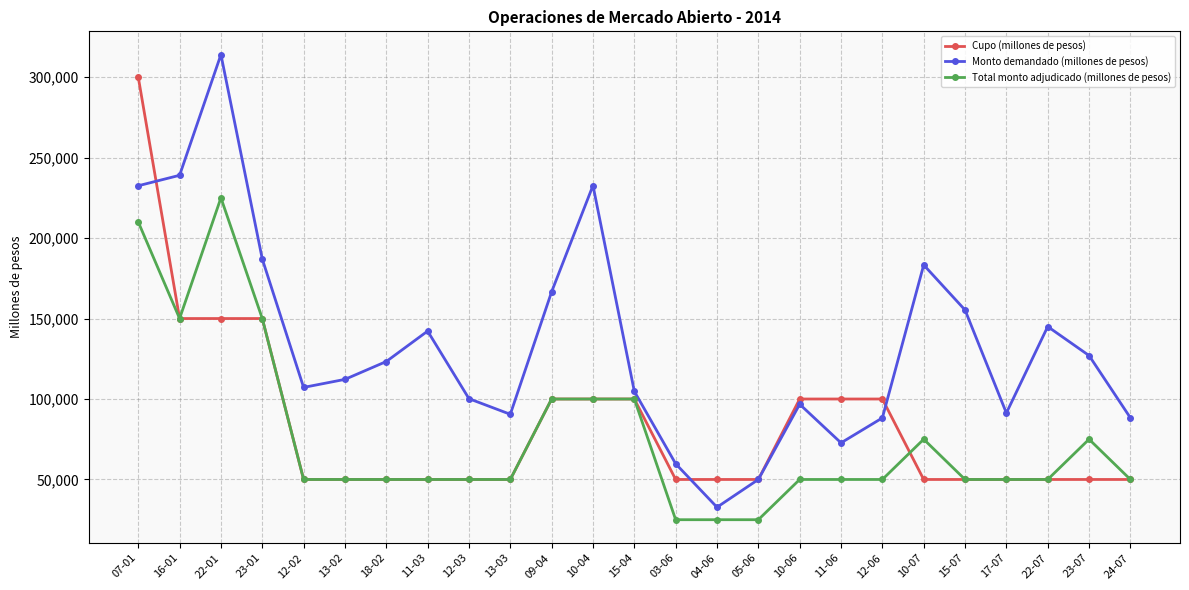

What is the difference between the maximum and minimum values in the Cupo (millones de pesos) series?

250000